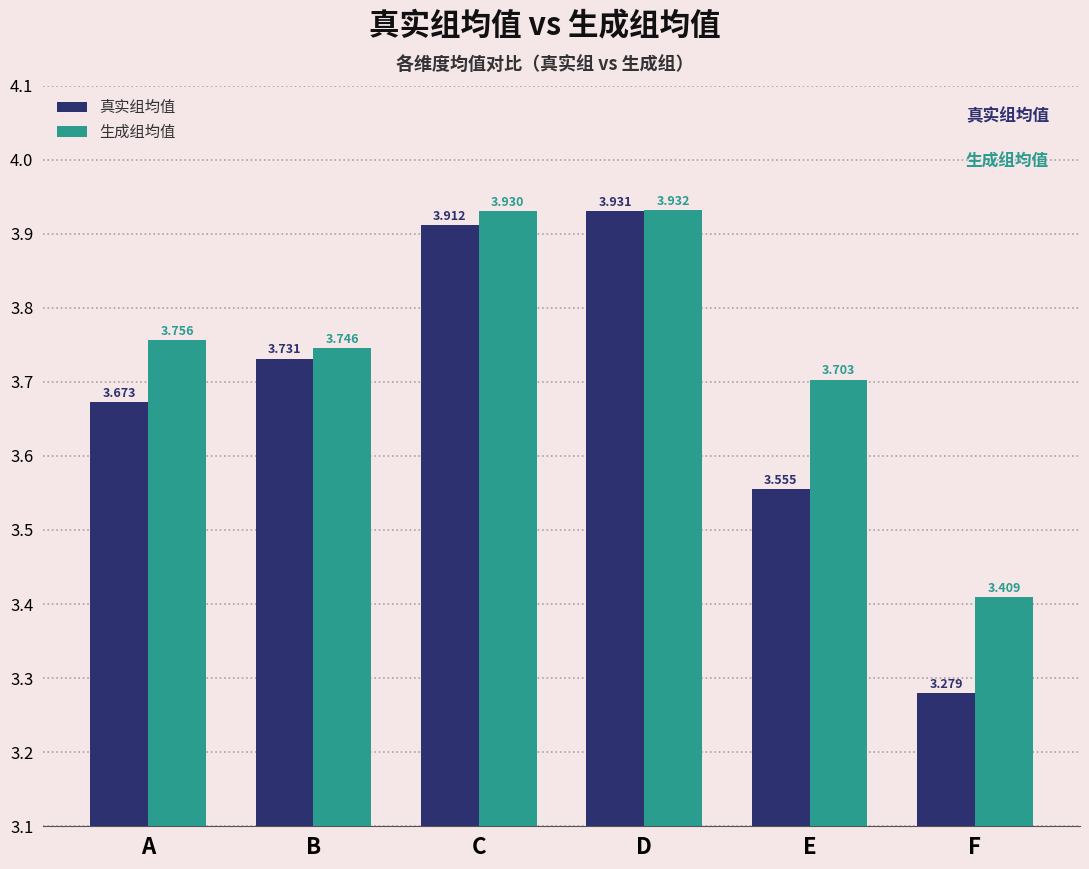

Rank the series by their average value, from highest to lowest.

生成组均值, 真实组均值